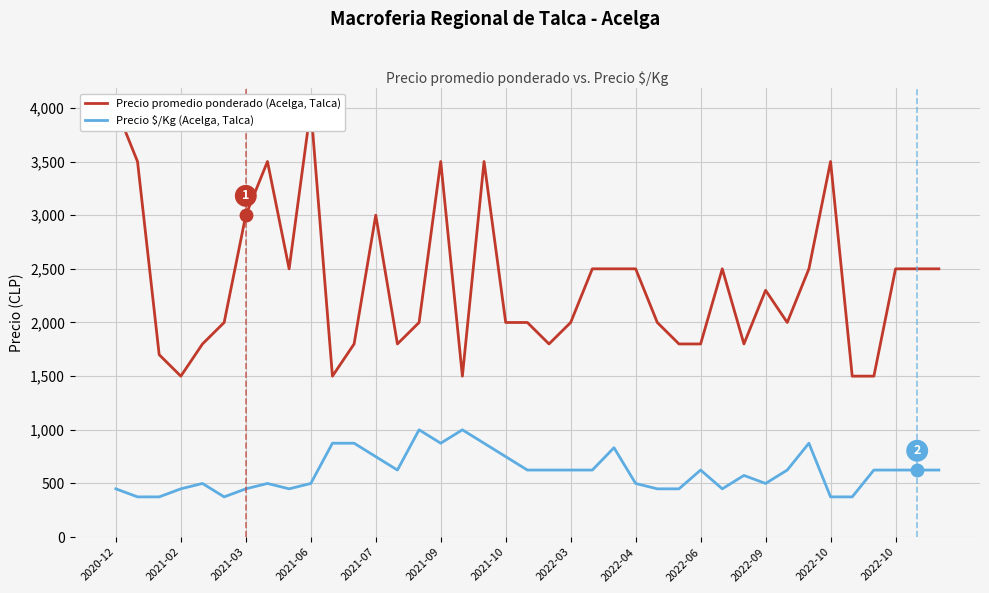

What value does the Precio promedio ponderado (Acelga, Talca) series have at 22?

2500